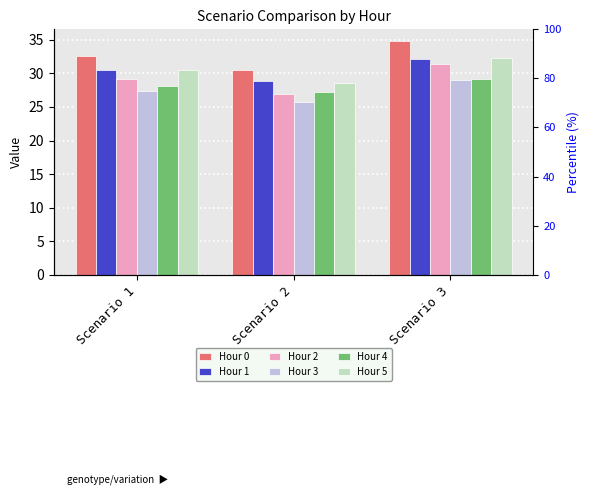

Which category has the highest value in the Hour 1 series?

Scenario 3